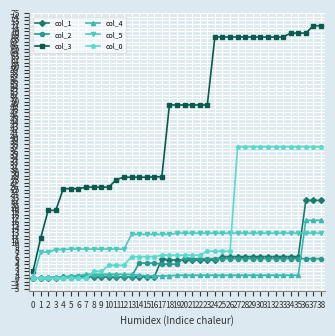

How many lines are shown in the chart?

6